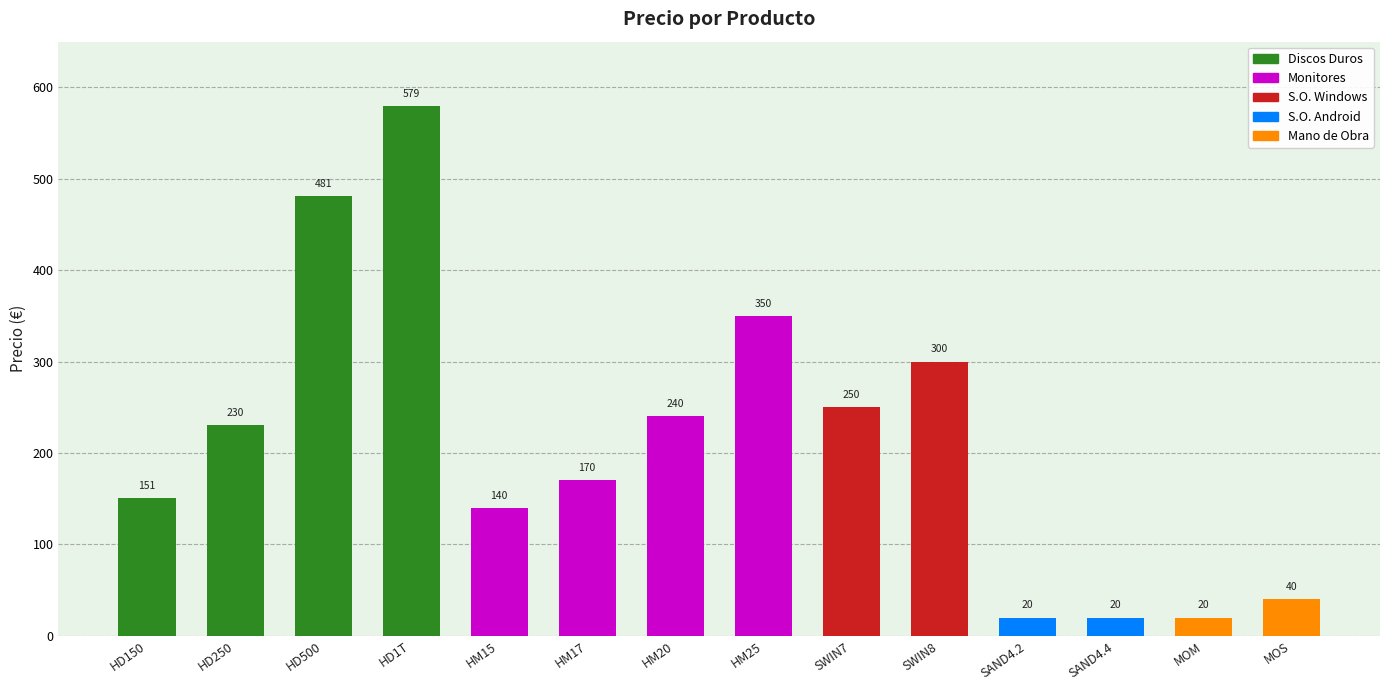

Approximately how many times larger is the value at HM20 compared to HD500?

0.5